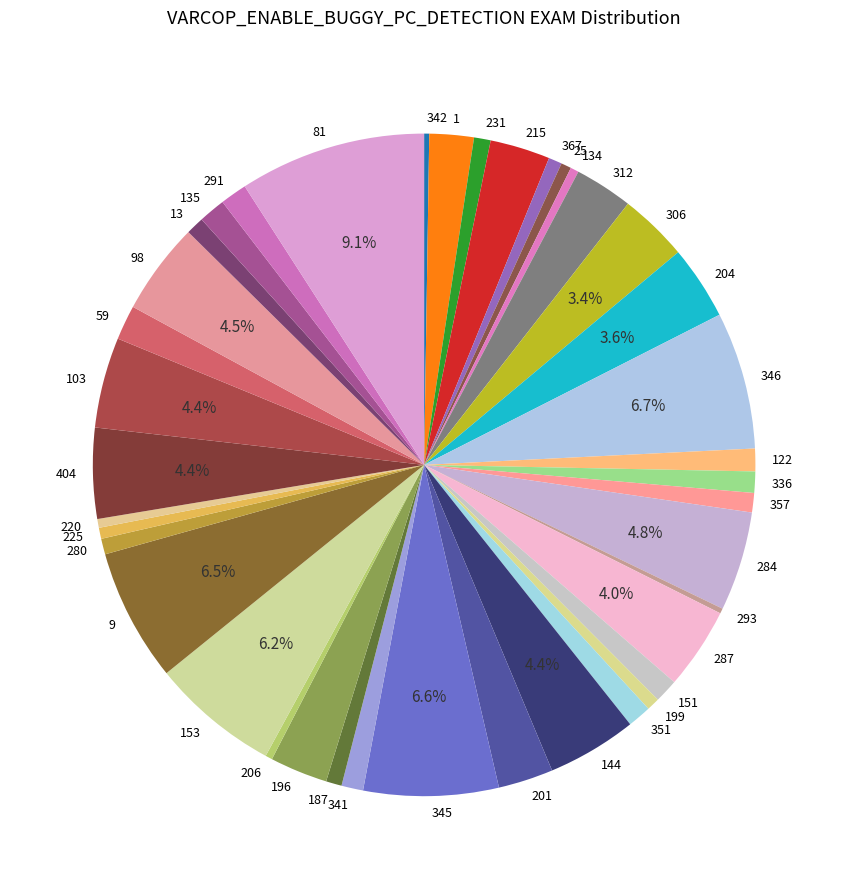

To the nearest percent, what is the difference between the 404 and 336 slice percentages?

3%